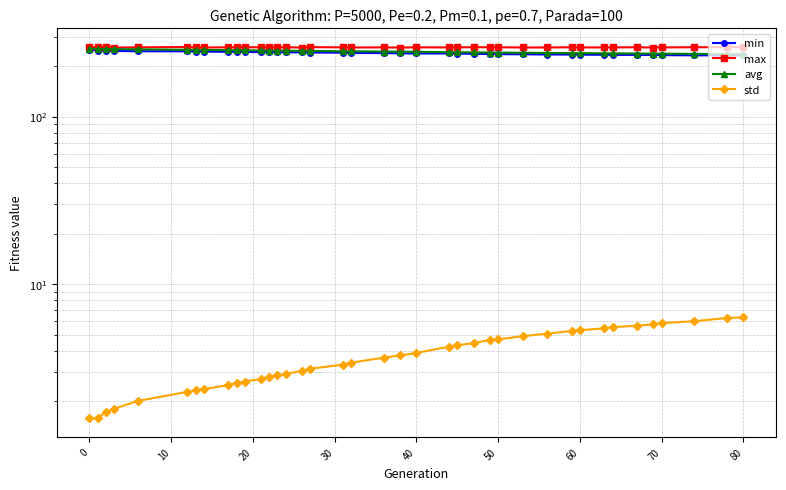

List the series in order of their peak value, lowest first.

std, min, avg, max